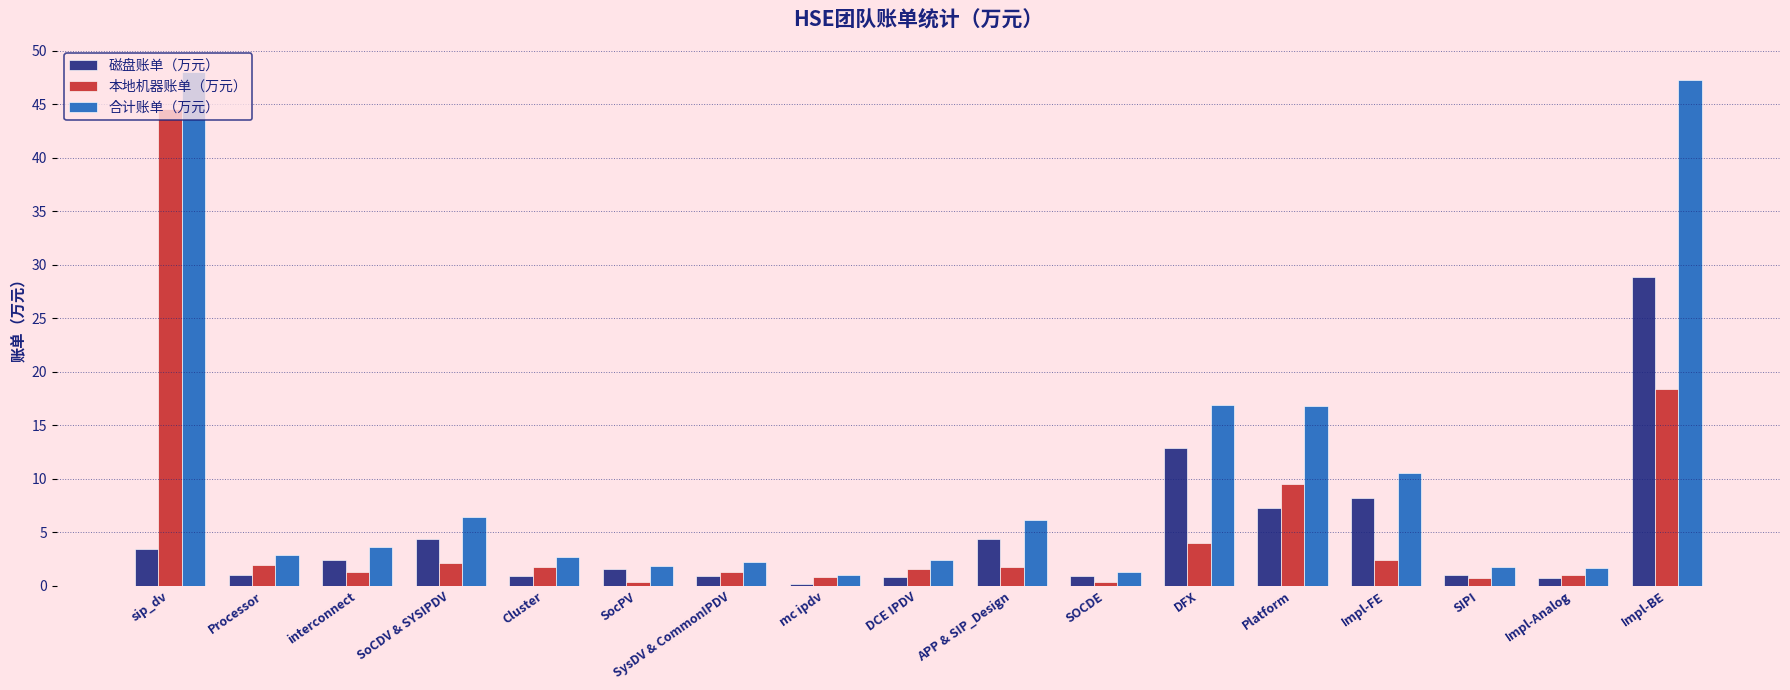

Which series changed the most between SOCDE and Impl-FE?

合计账单（万元）